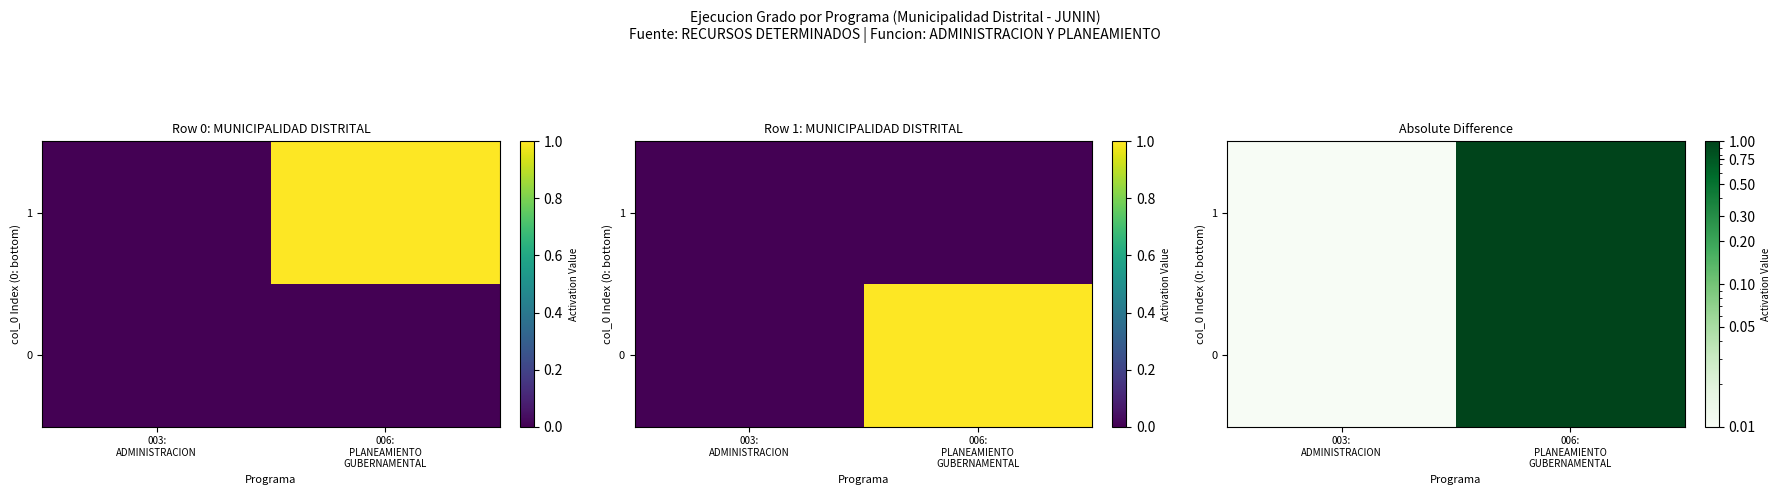

At which category is the sum across all series the highest?

006:
PLANEAMIENTO
GUBERNAMENTAL